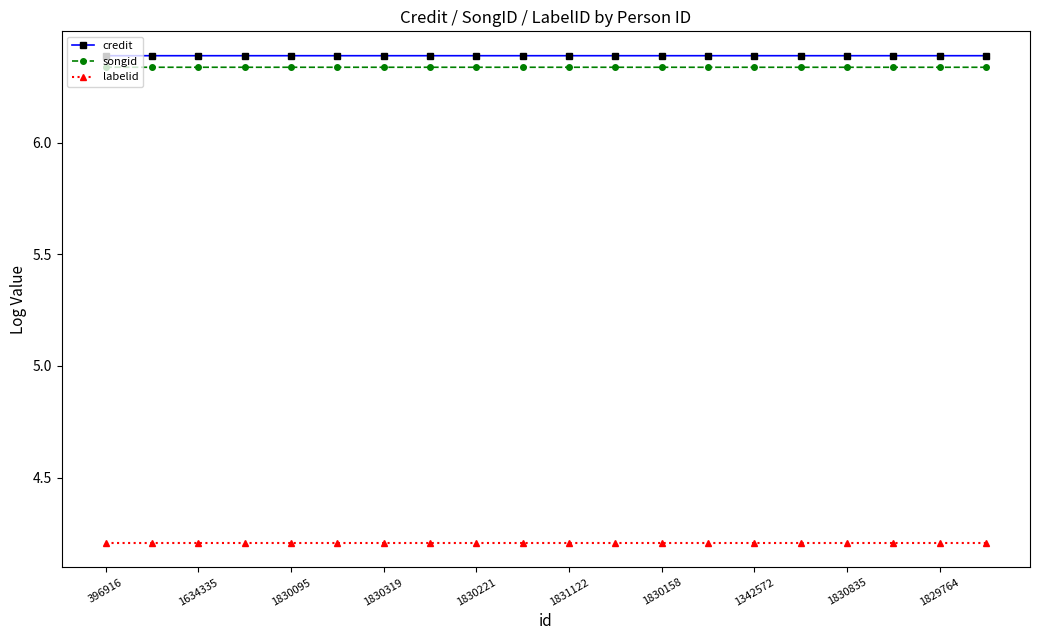

What is the sum of all songid values?

126.8